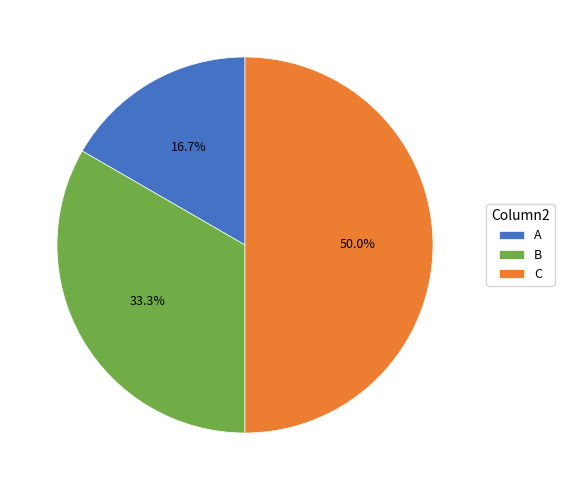

Rank the categories by value from highest to lowest.

C, B, A